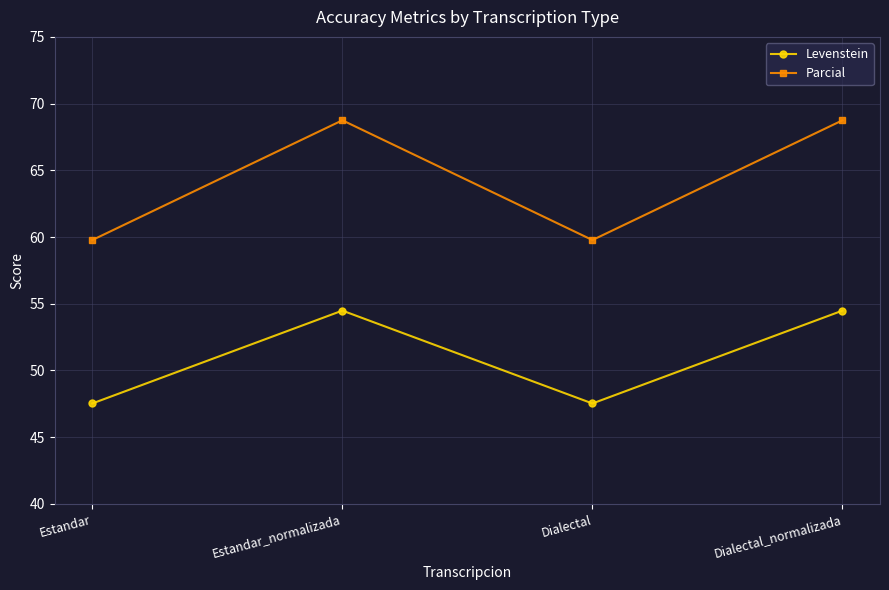

What is the total value across all series at Estandar_normalizada?

123.2